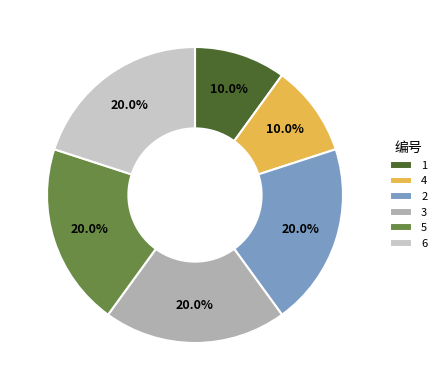

True or false: 1 accounts for 1% of the total.

False